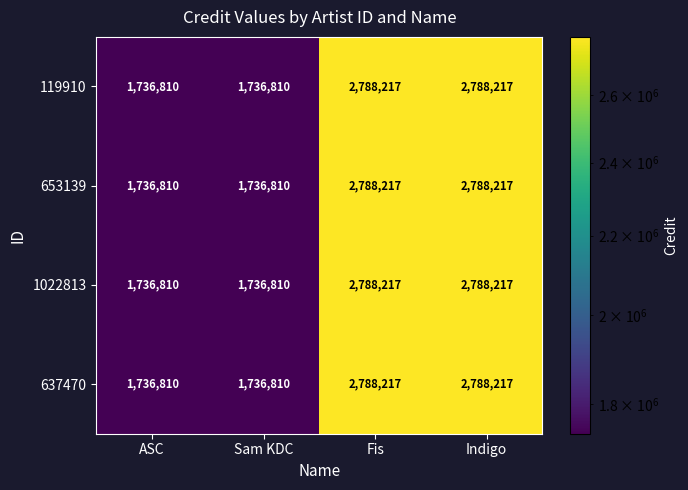

Reading left to right, extract all data points from this chart.

119910: 1736810	1736810	2788217	2788217
653139: 1736810	1736810	2788217	2788217
1022813: 1736810	1736810	2788217	2788217
637470: 1736810	1736810	2788217	2788217